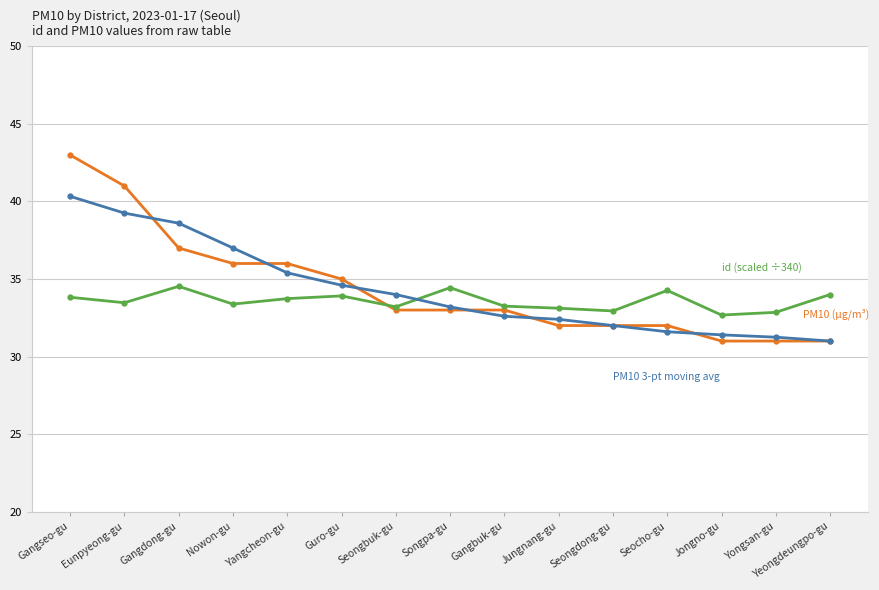

What is the maximum value shown in the chart?

43.0